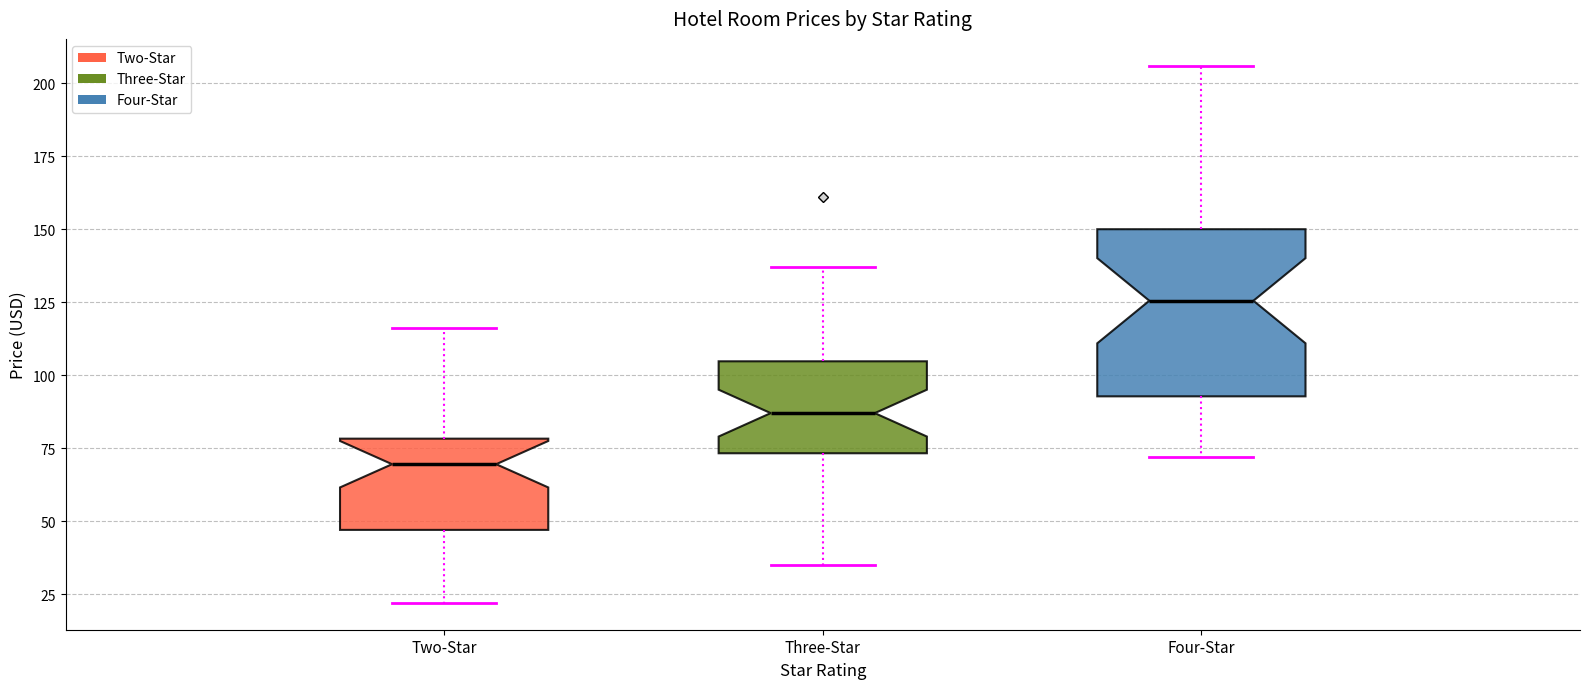

Where is the upper edge of the box for Three-Star on the y-axis? The values are not printed on the chart, so give them approximately, as read against the axis.

105